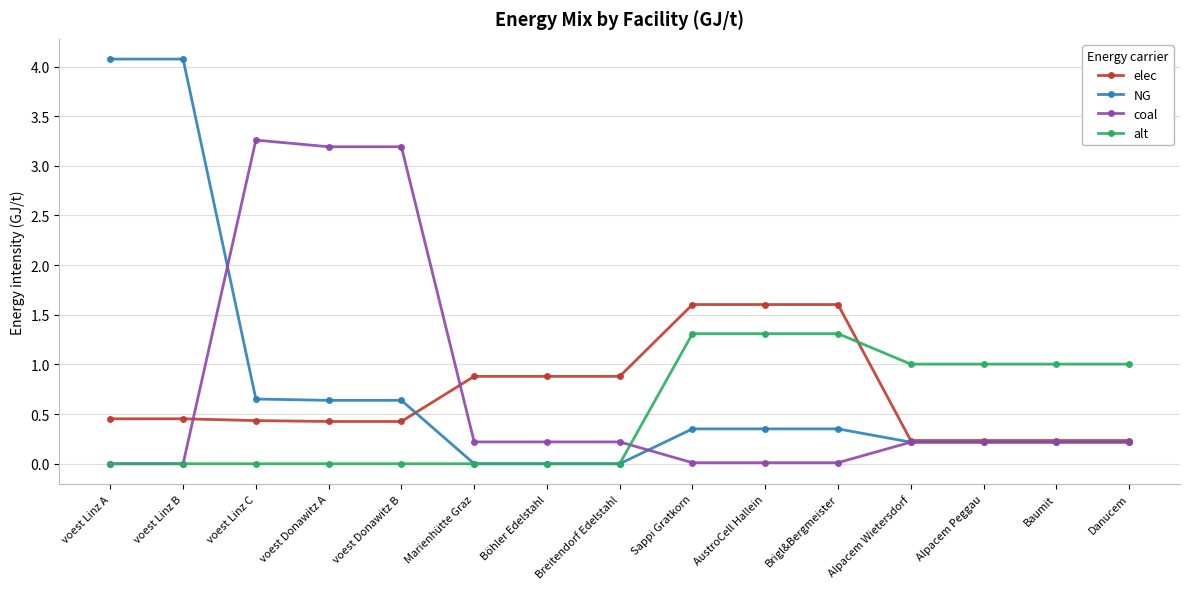

The alt series shows 2.0 at AustroCell Hallein. True or false?

False